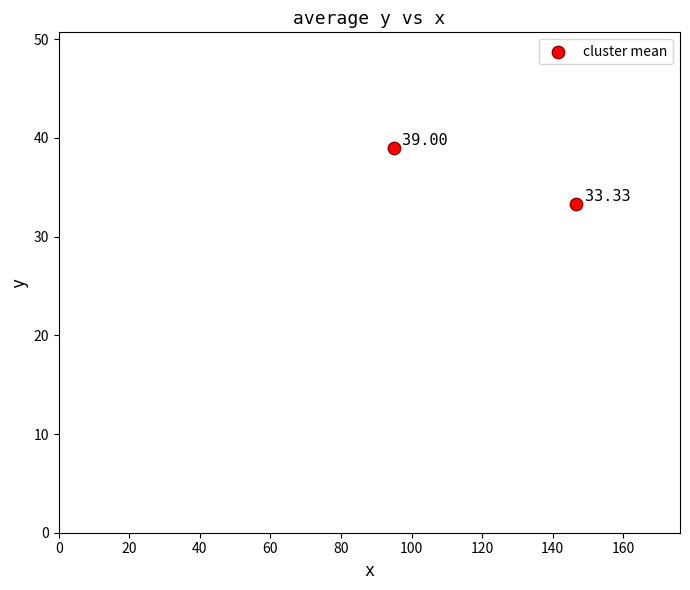

What is the average Y value?

36.2